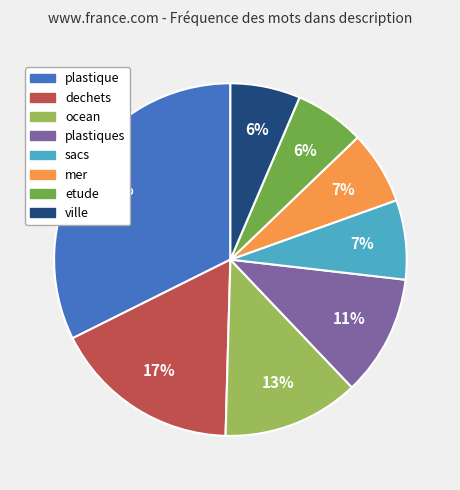

To the nearest percent, what is the average slice percentage?

12%